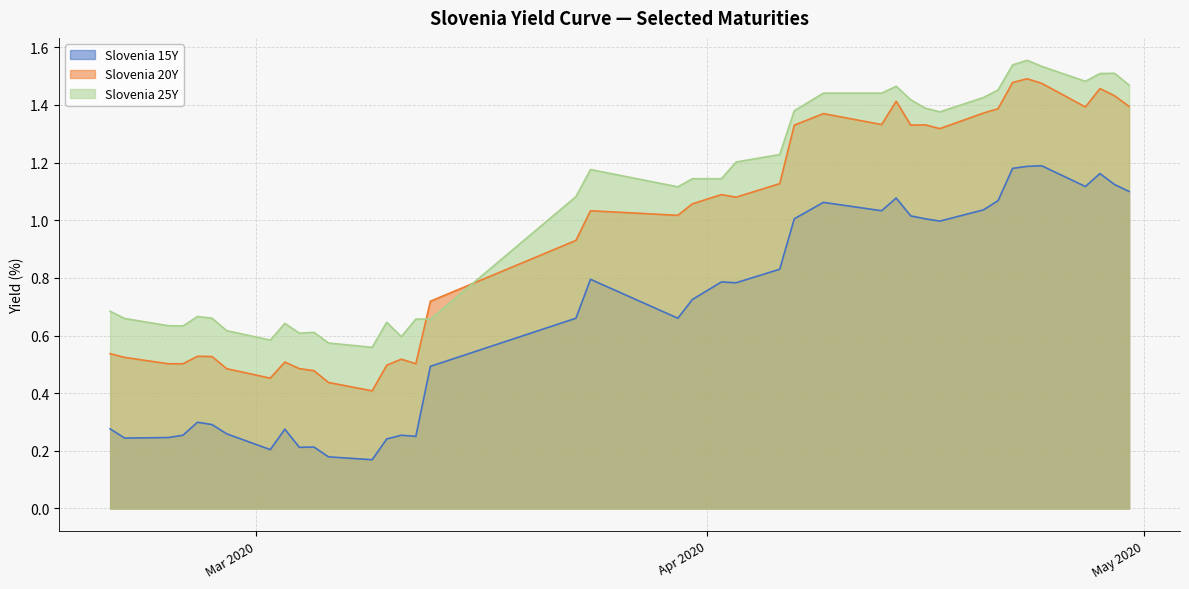

What is the value of the Slovenia 15Y point at the 1st from the left?

0.3